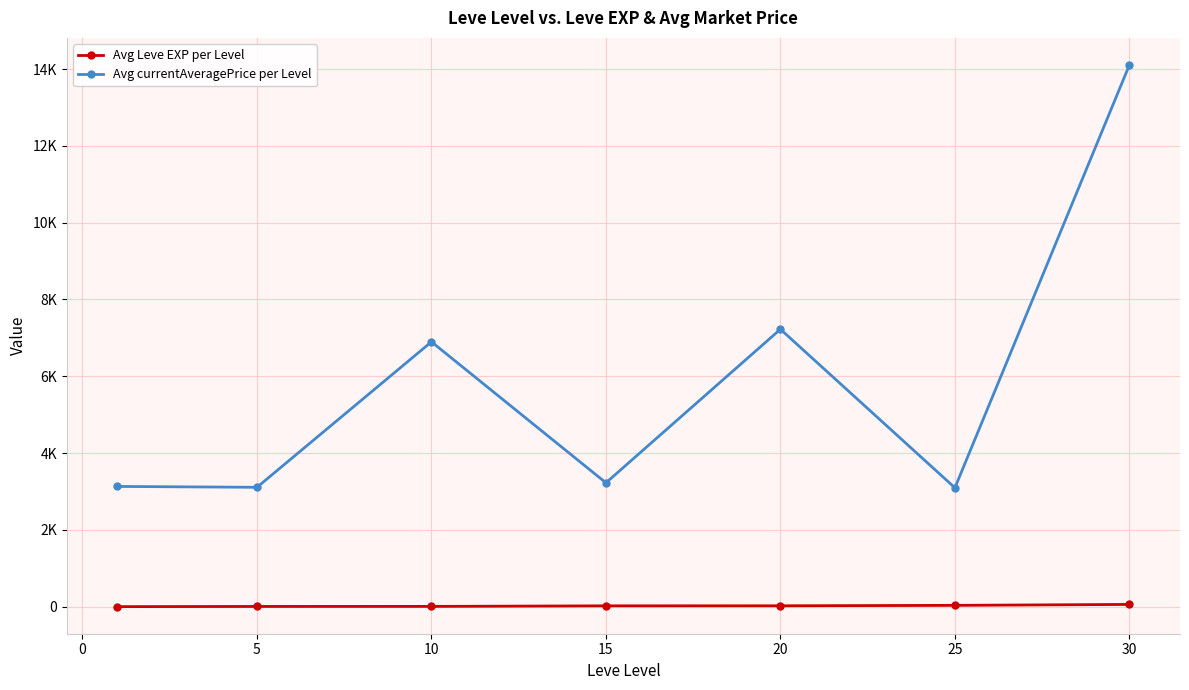

What are all the series names shown in the legend?

Avg Leve EXP per Level, Avg currentAveragePrice per Level